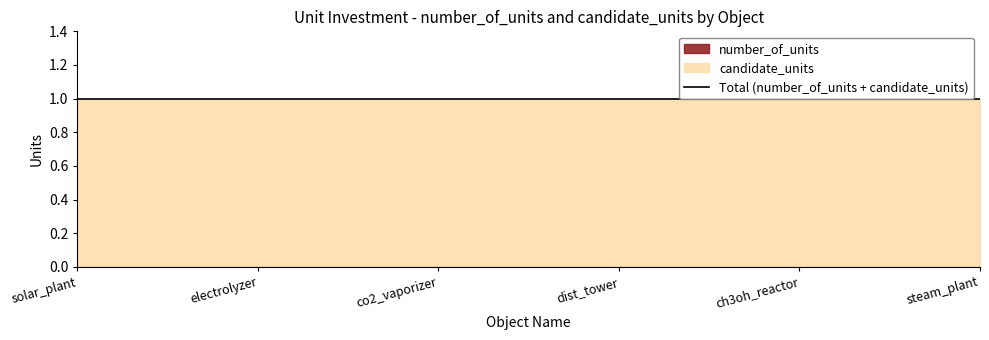

Reading left to right, extract all data points from this chart.

number_of_units: solar_plant=0	electrolyzer=0	co2_vaporizer=0	dist_tower=0	ch3oh_reactor=0	steam_plant=0
candidate_units: solar_plant=1	electrolyzer=1	co2_vaporizer=1	dist_tower=1	ch3oh_reactor=1	steam_plant=1